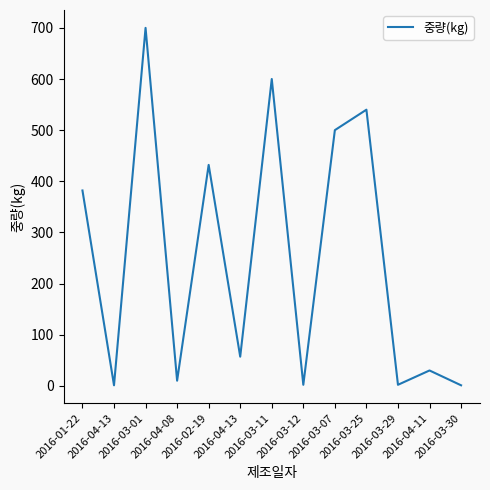

True or false: the data has more than 2 interior local peaks.

True